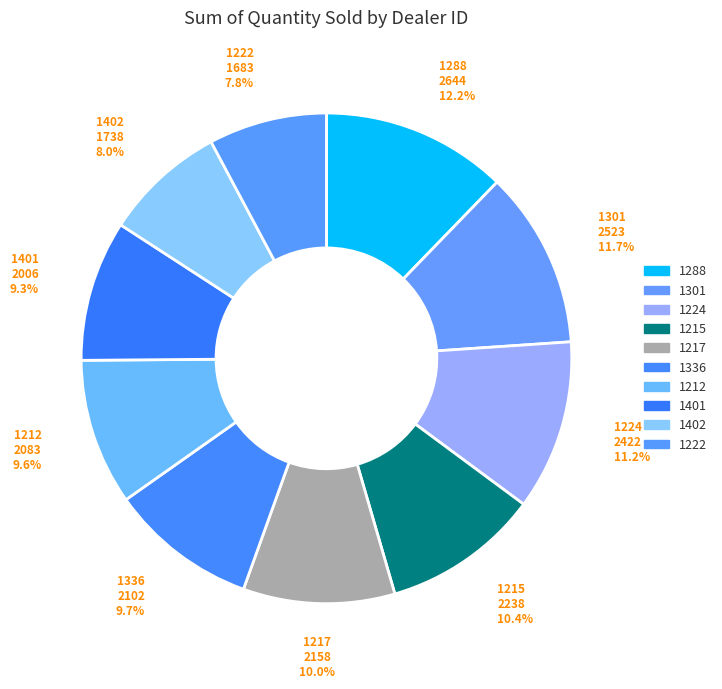

How many slices are in this pie chart?

10